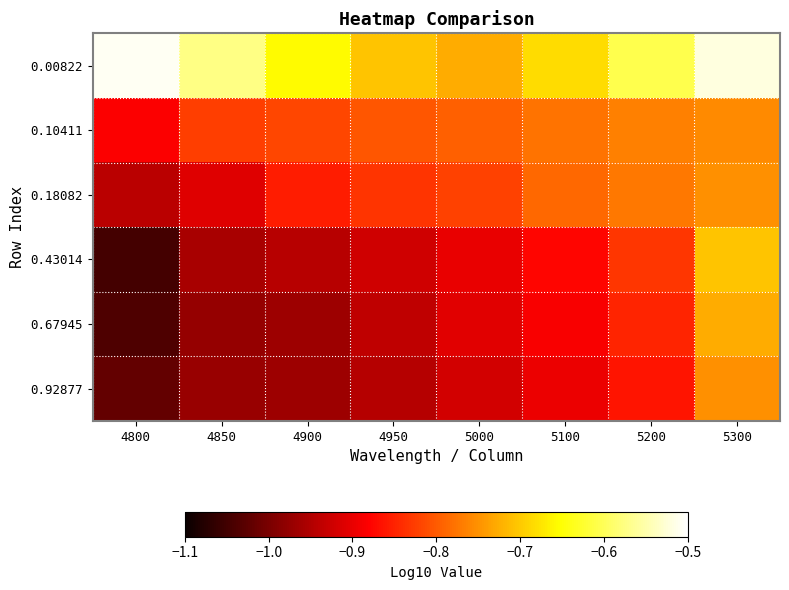

Reading left to right, extract all data points from this chart.

0.00822: 4800=-0.5	4850=-0.6	4900=-0.7	4950=-0.7	5000=-0.7	5100=-0.7	5200=-0.6	5300=-0.5
0.10411: 4800=-0.9	4850=-0.8	4900=-0.8	4950=-0.8	5000=-0.8	5100=-0.8	5200=-0.8	5300=-0.8
0.18082: 4800=-0.9	4850=-0.9	4900=-0.9	4950=-0.8	5000=-0.8	5100=-0.8	5200=-0.8	5300=-0.8
0.43014: 4800=-1.0	4850=-1.0	4900=-0.9	4950=-0.9	5000=-0.9	5100=-0.9	5200=-0.8	5300=-0.7
0.67945: 4800=-1.0	4850=-1.0	4900=-1.0	4950=-0.9	5000=-0.9	5100=-0.9	5200=-0.8	5300=-0.7
0.92877: 4800=-1.0	4850=-1.0	4900=-1.0	4950=-0.9	5000=-0.9	5100=-0.9	5200=-0.9	5300=-0.8